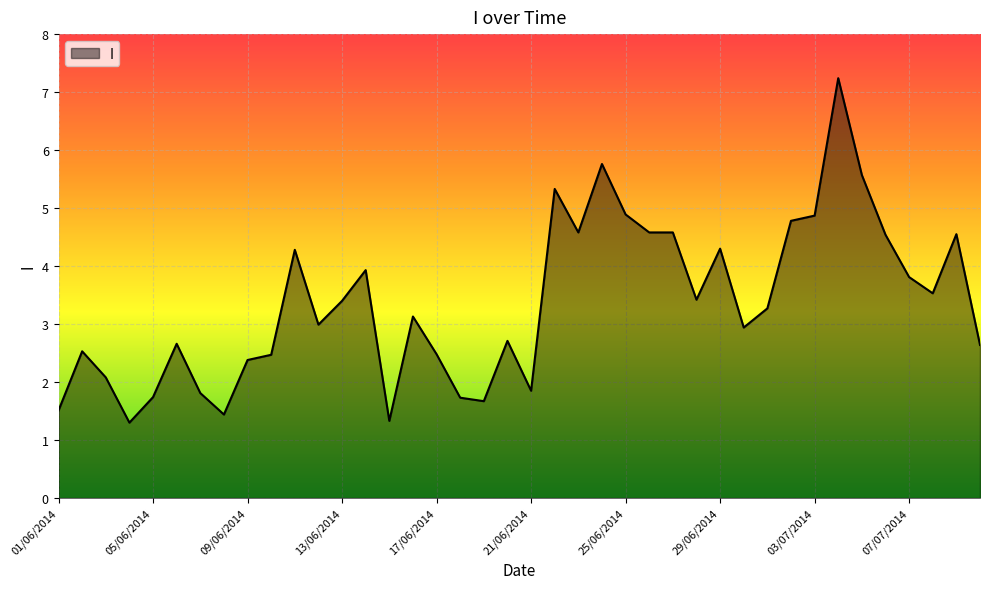

What is the greatest value displayed?

7.2